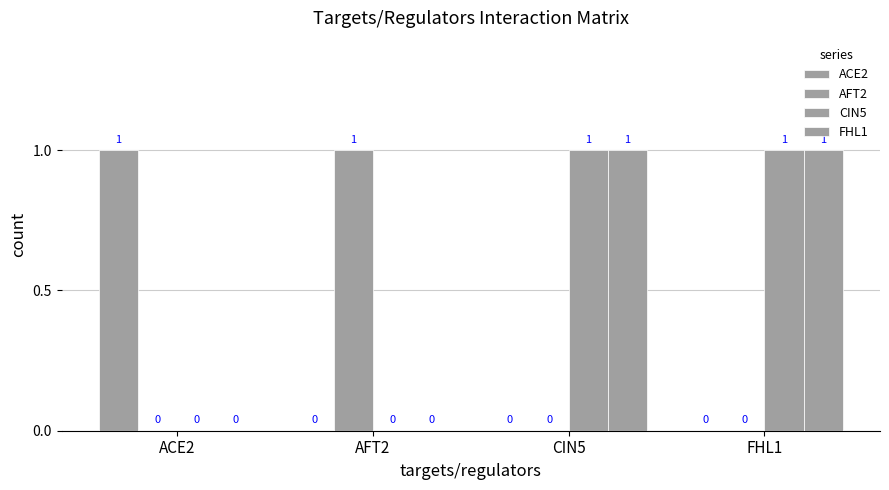

Does the chart contain stacked bars?

No